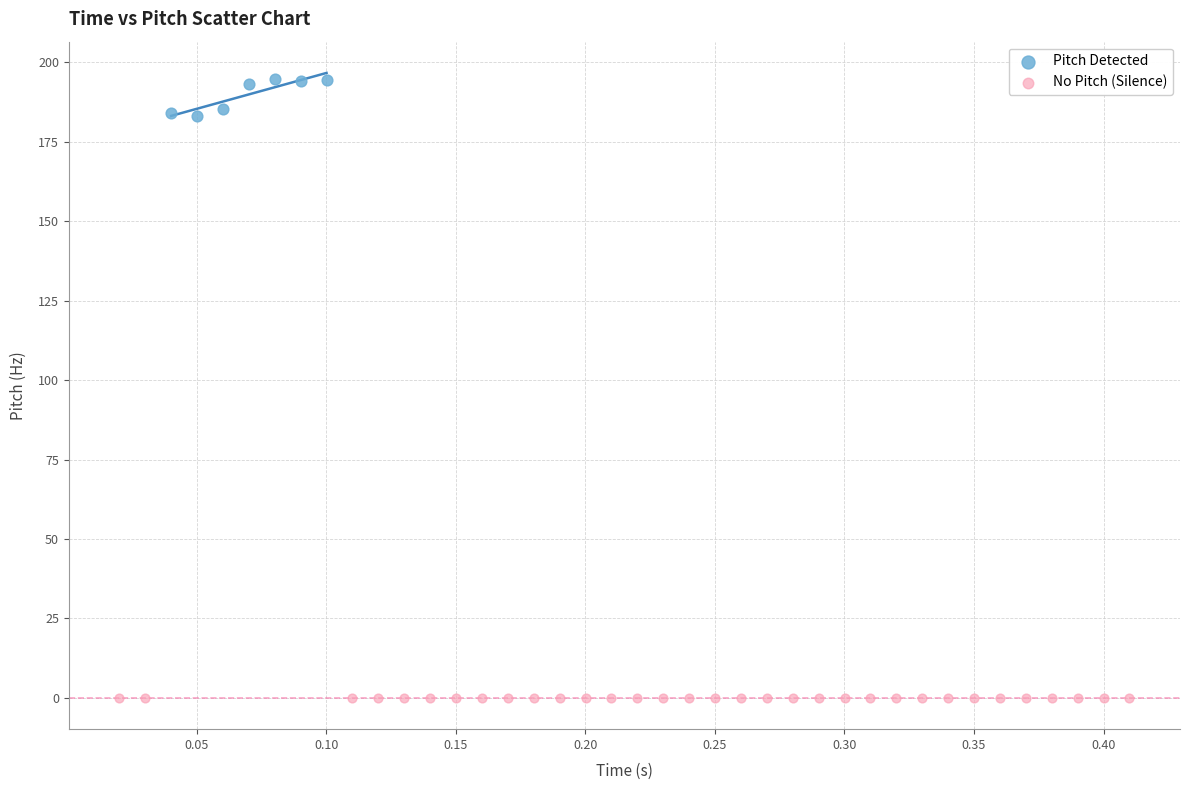

Which series contains the lowest Y value?

No Pitch (Silence)